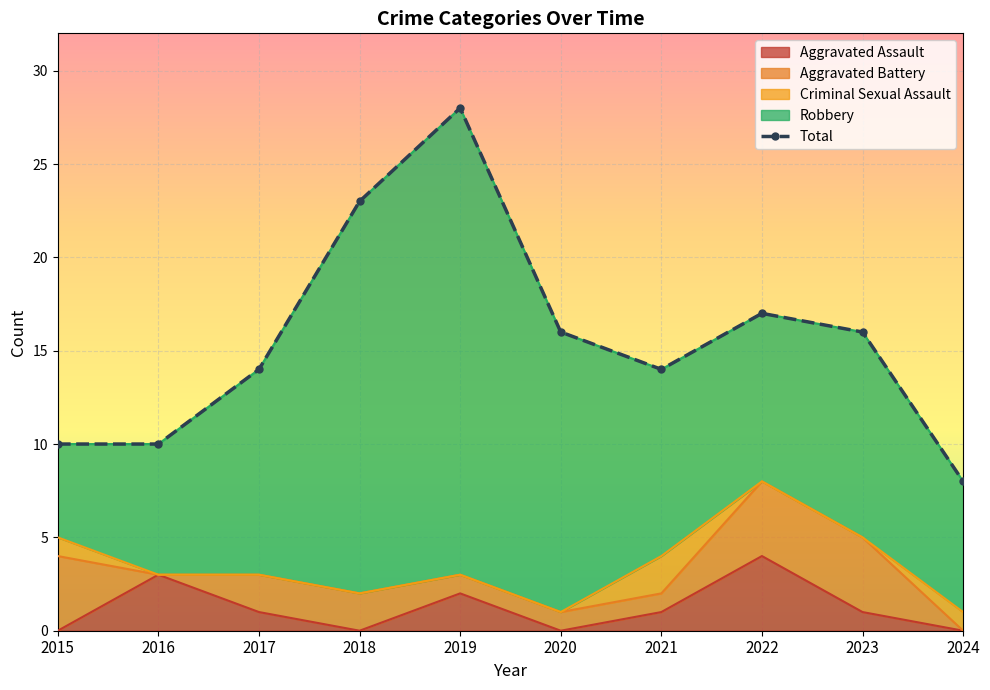

At which category does the data reach its first local peak?

2019